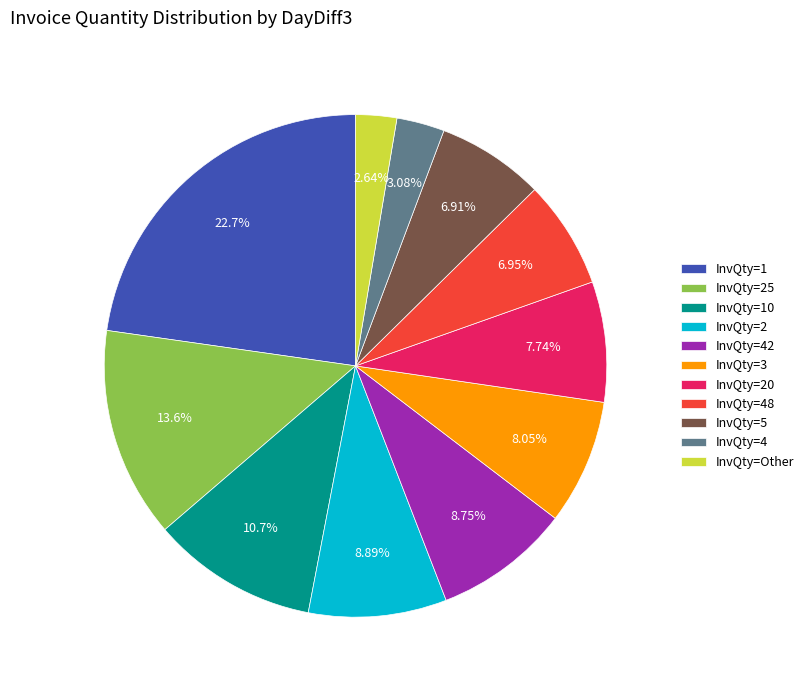

Is there a majority slice in this chart?

No